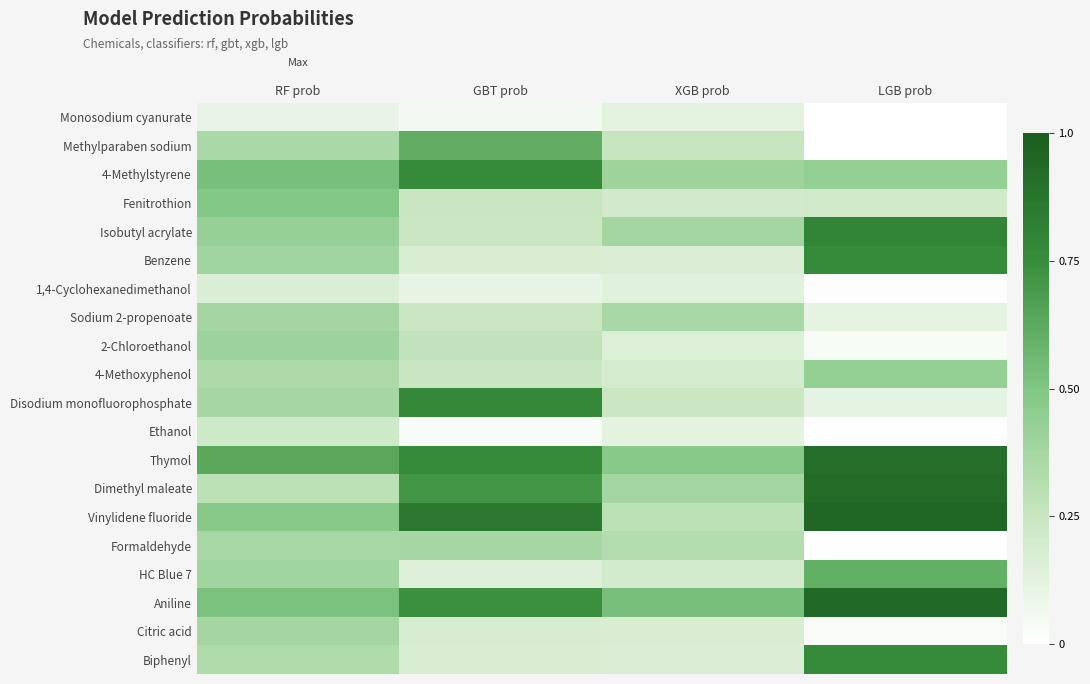

Between GBT prob and LGB prob, which is larger?

GBT prob